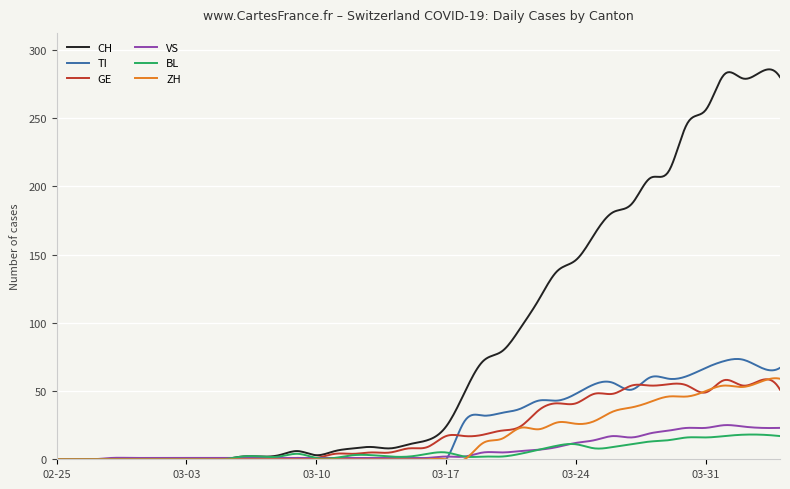

Which series has the widest spread of values?

CH